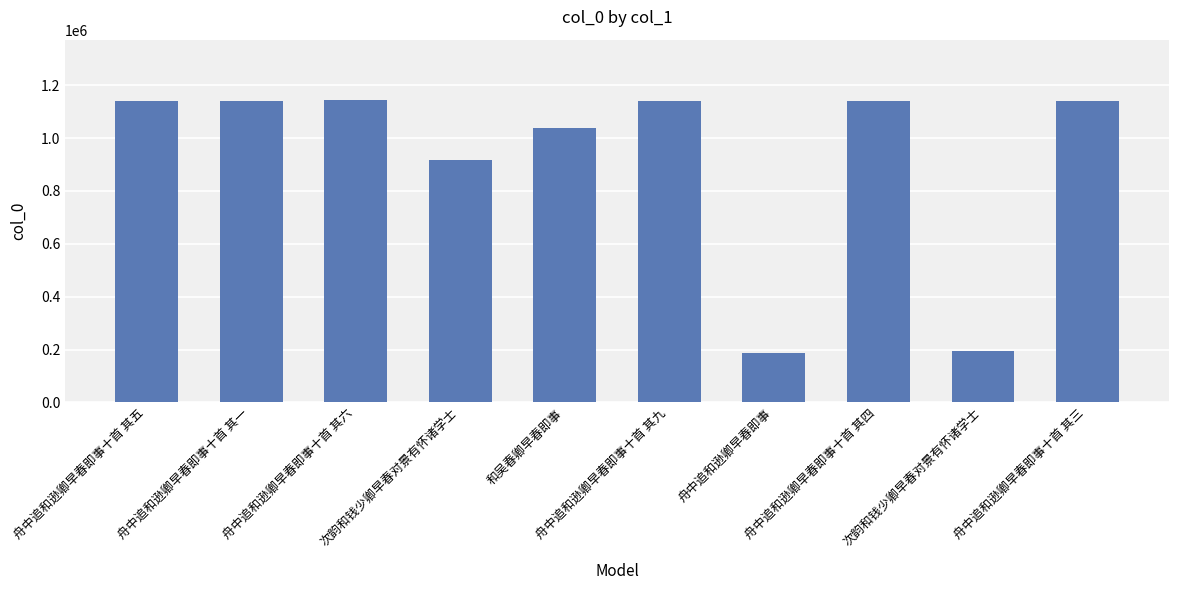

How many data points does each series have?

10